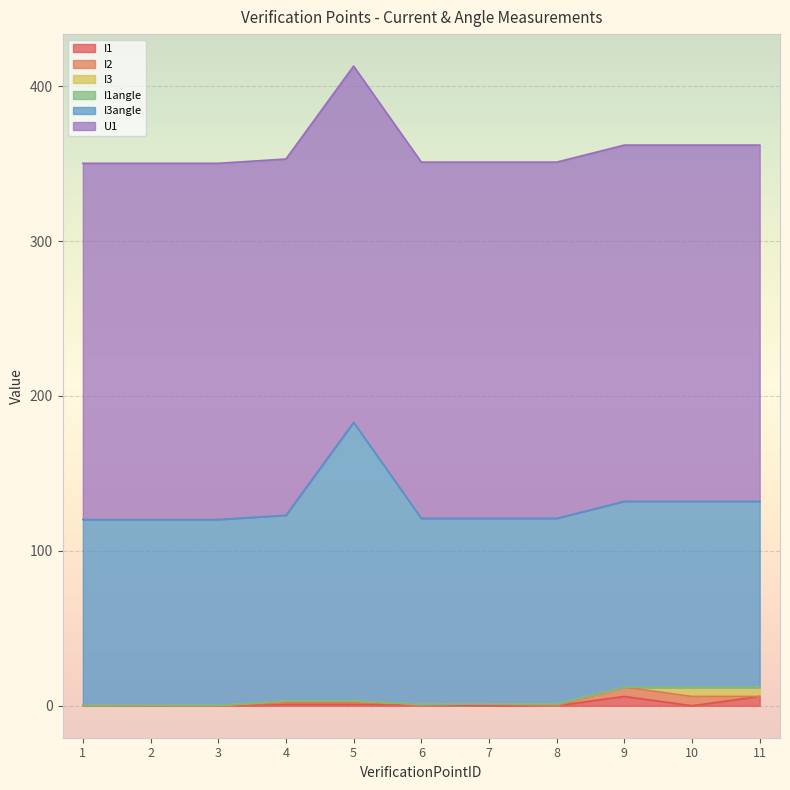

True or false: U1 and I3angle intersect in this chart.

False